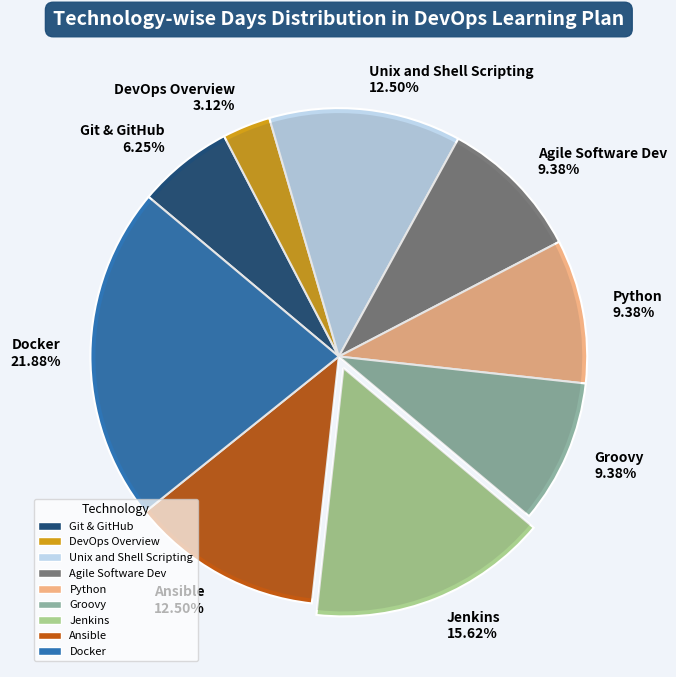

To the nearest percent, what portion does Jenkins represent?

16%